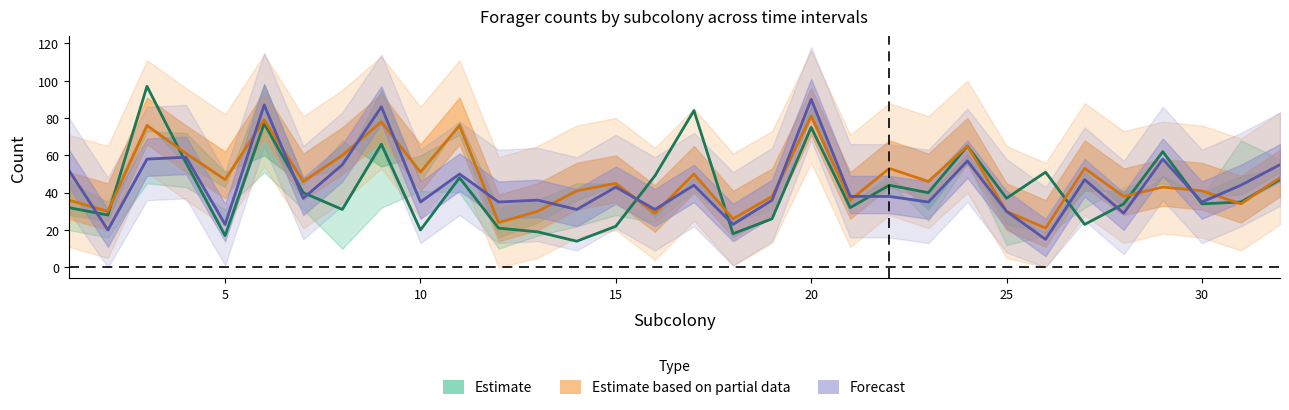

What is the total value across all series at 13?

85